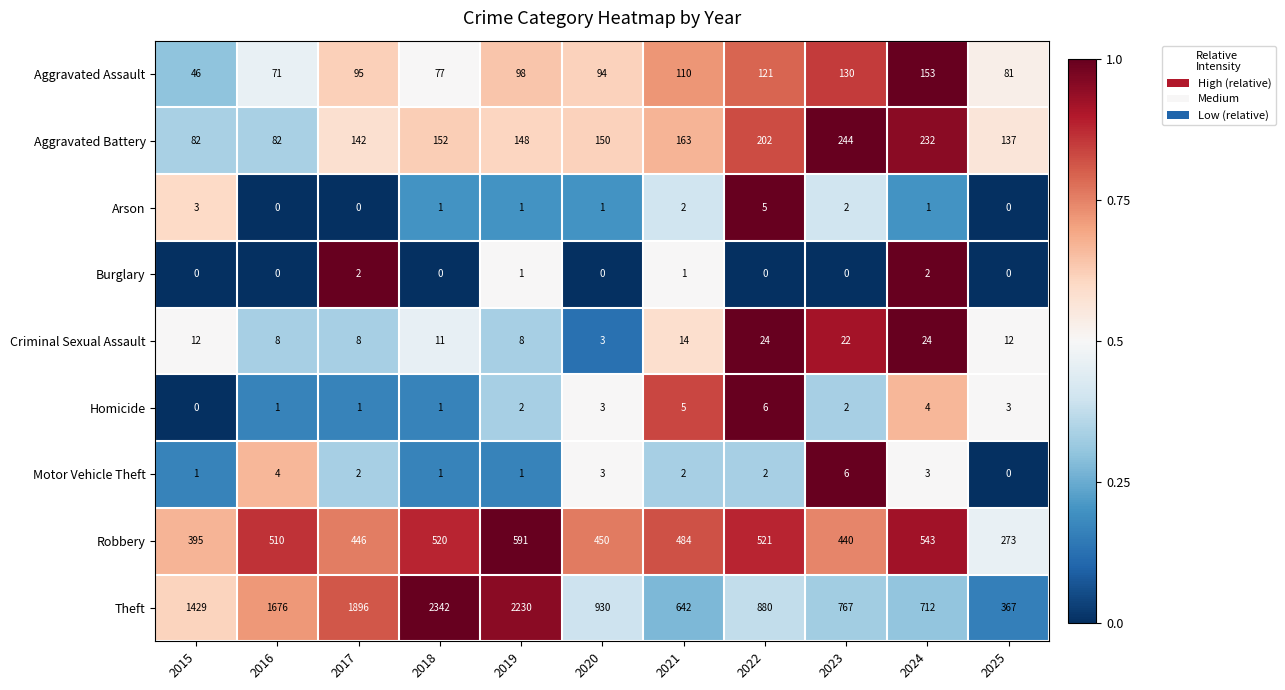

At which label is Aggravated Battery closest to 163?

2021